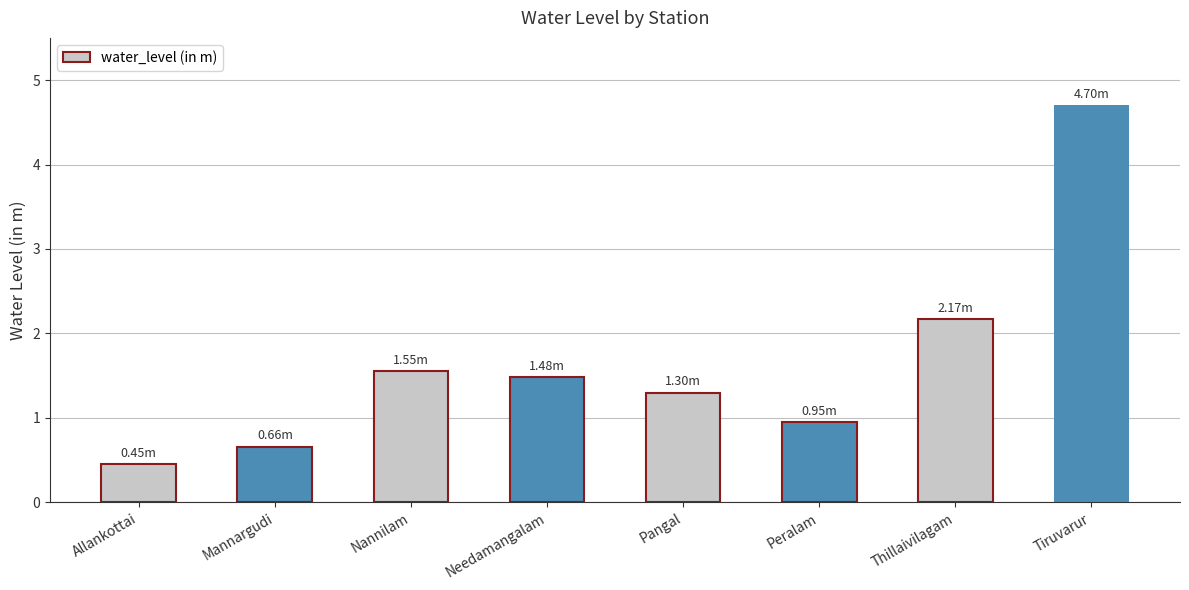

Which label corresponds to the smallest value in the chart?

Allankottai